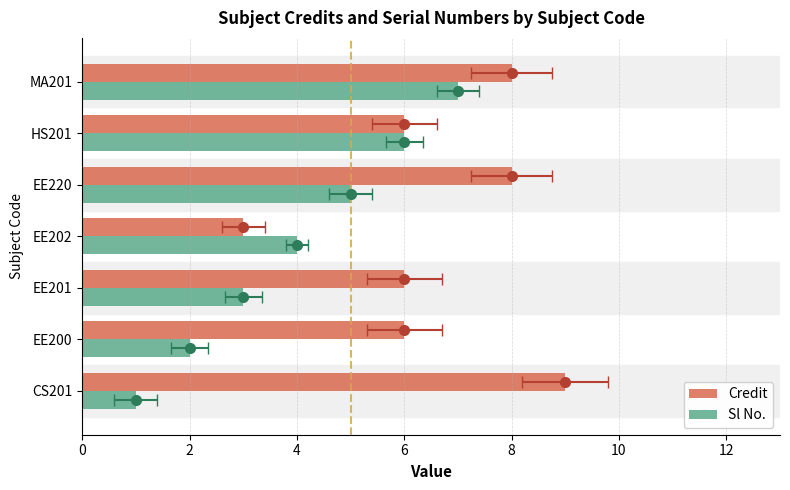

Which series has the largest range (max minus min)?

Credit